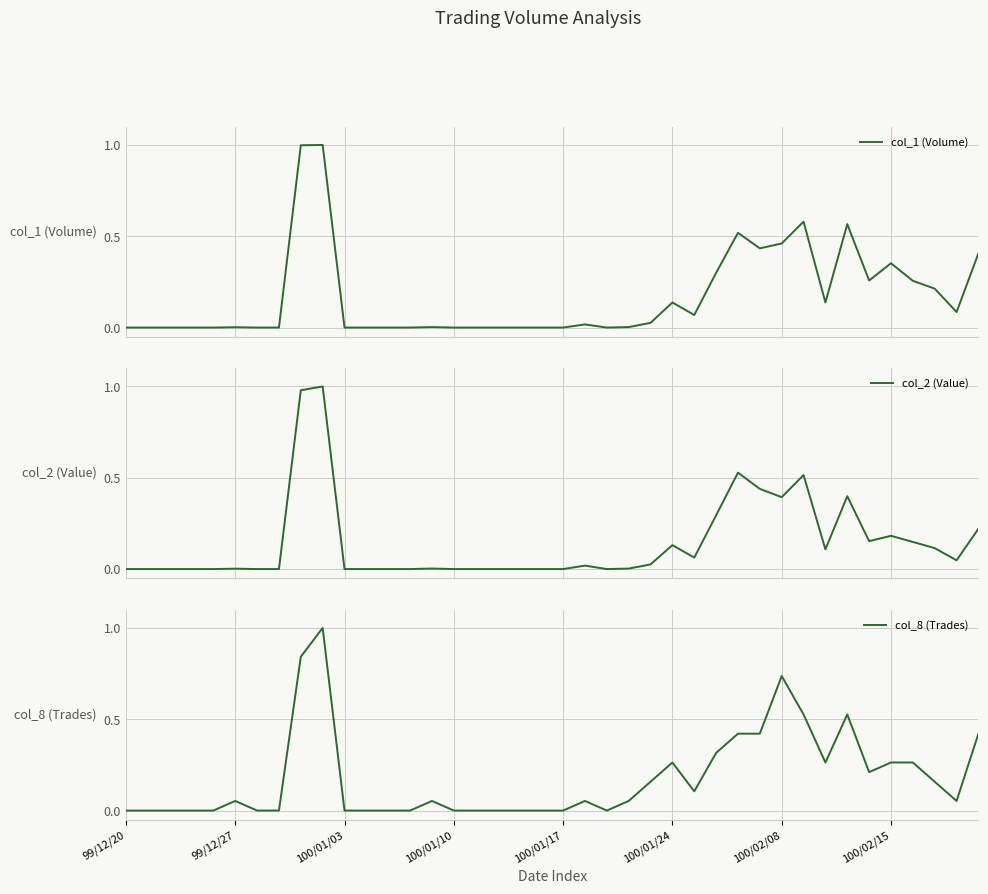

How many interior local valleys does the col_1 (Volume) series have?

6